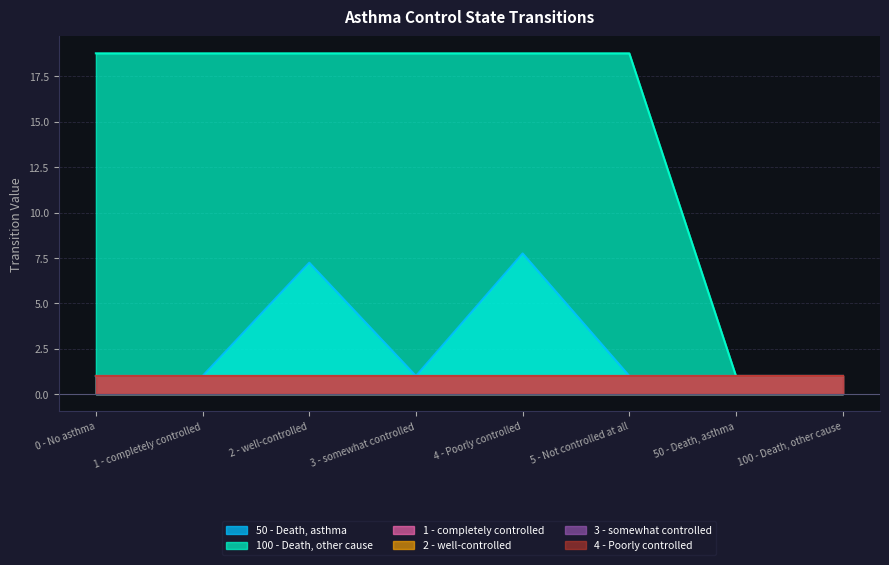

How many lines are shown in the chart?

6